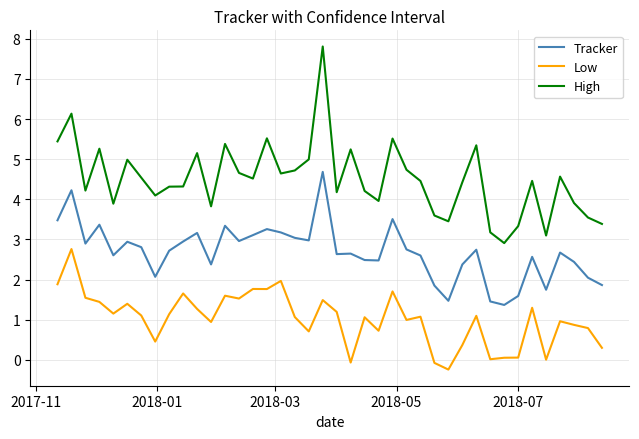

Is this an area chart (filled region under the line)?

No